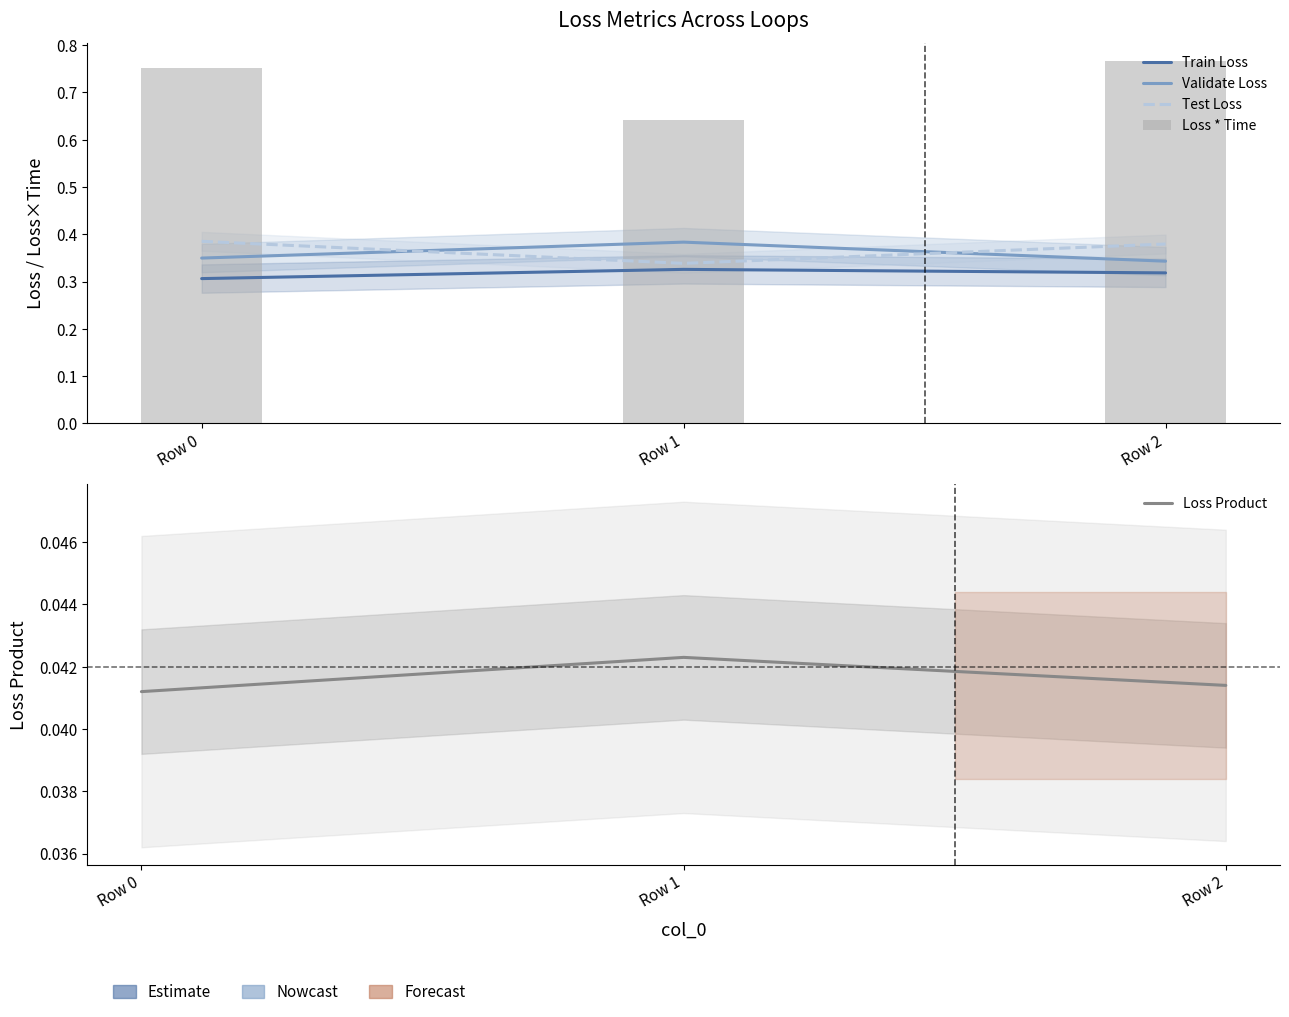

At which category is the sum across all series the highest?

Row 2